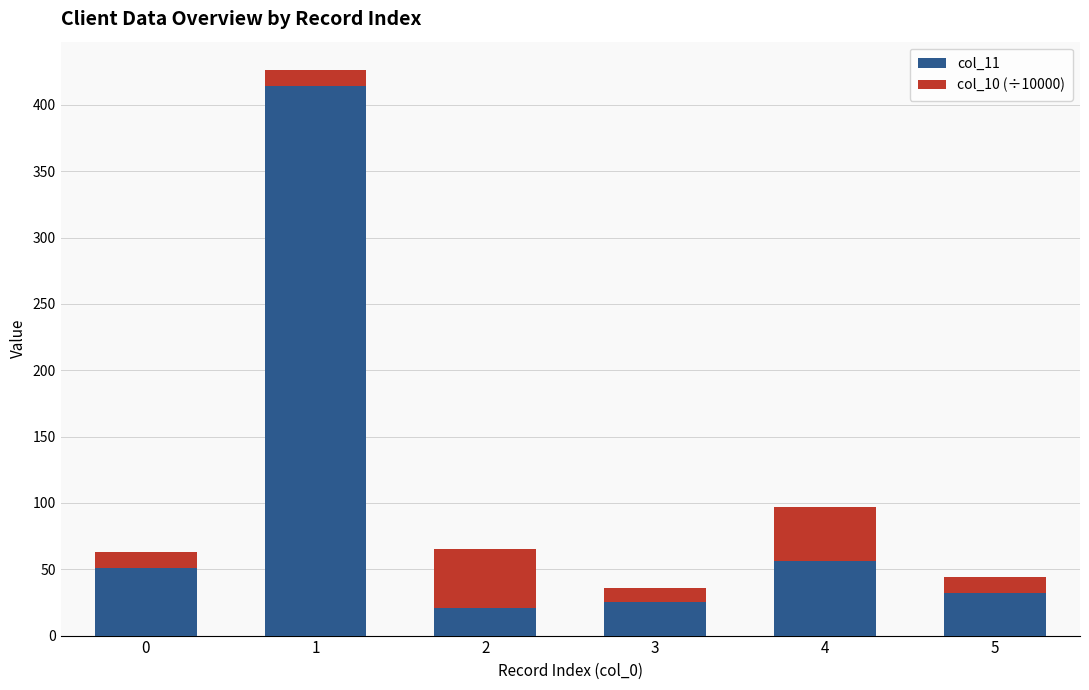

What is the total value across all series at 4?

97.3